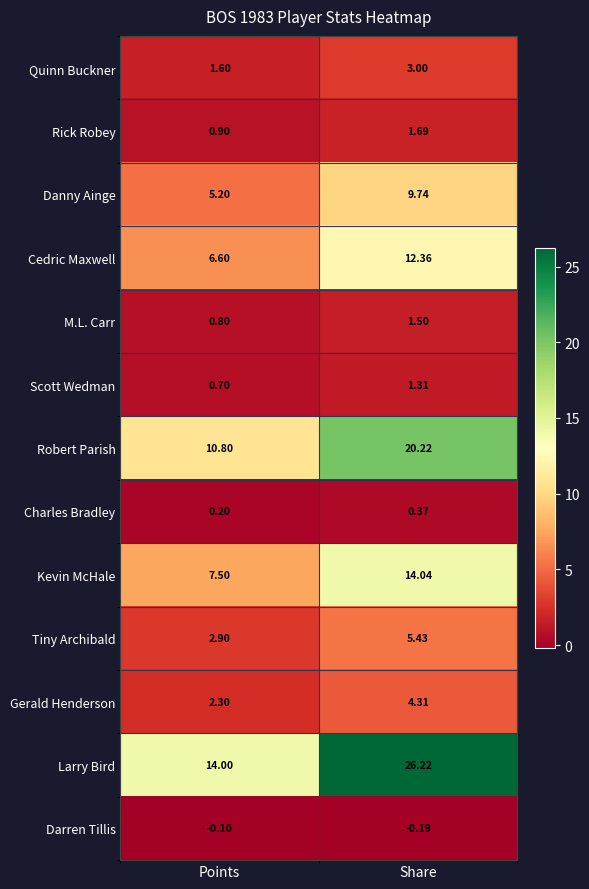

Where is Quinn Buckner nearest to the value 2?

Points